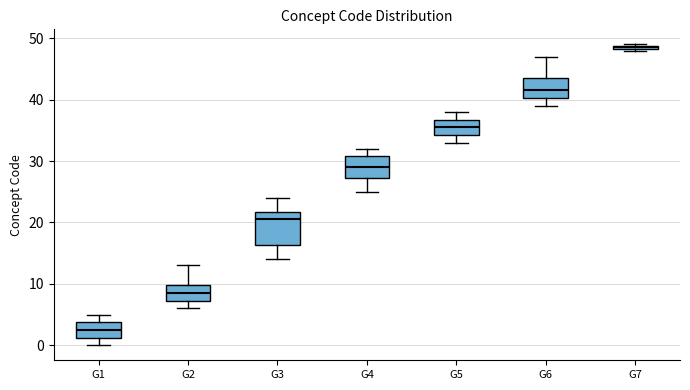

Comparing the boxes themselves (not the whiskers), which one is the tallest?

G3